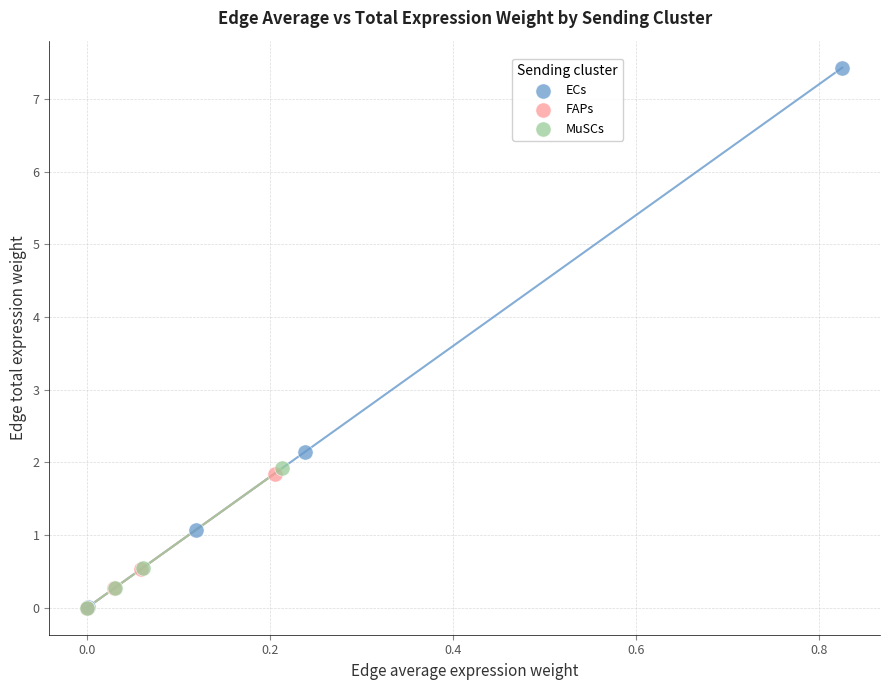

Which series has the widest spread of Y values?

ECs